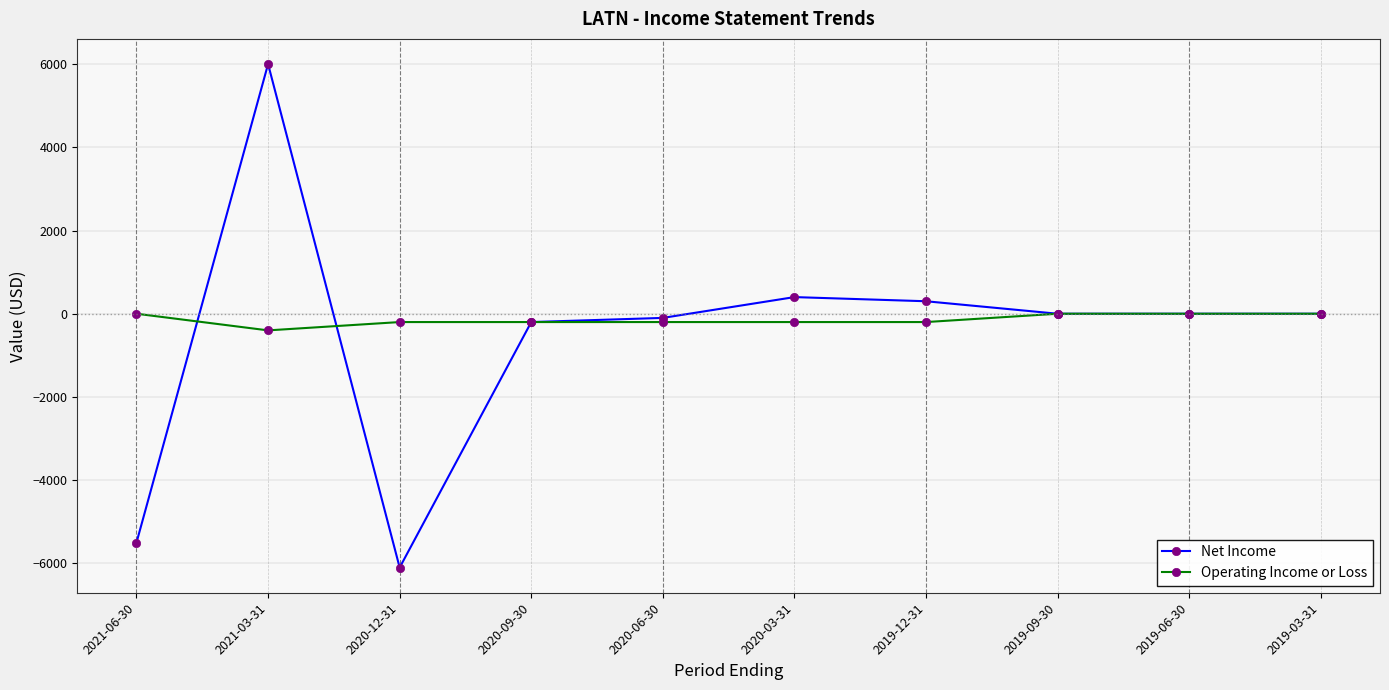

Which category has the lowest value across all series?

2020-12-31